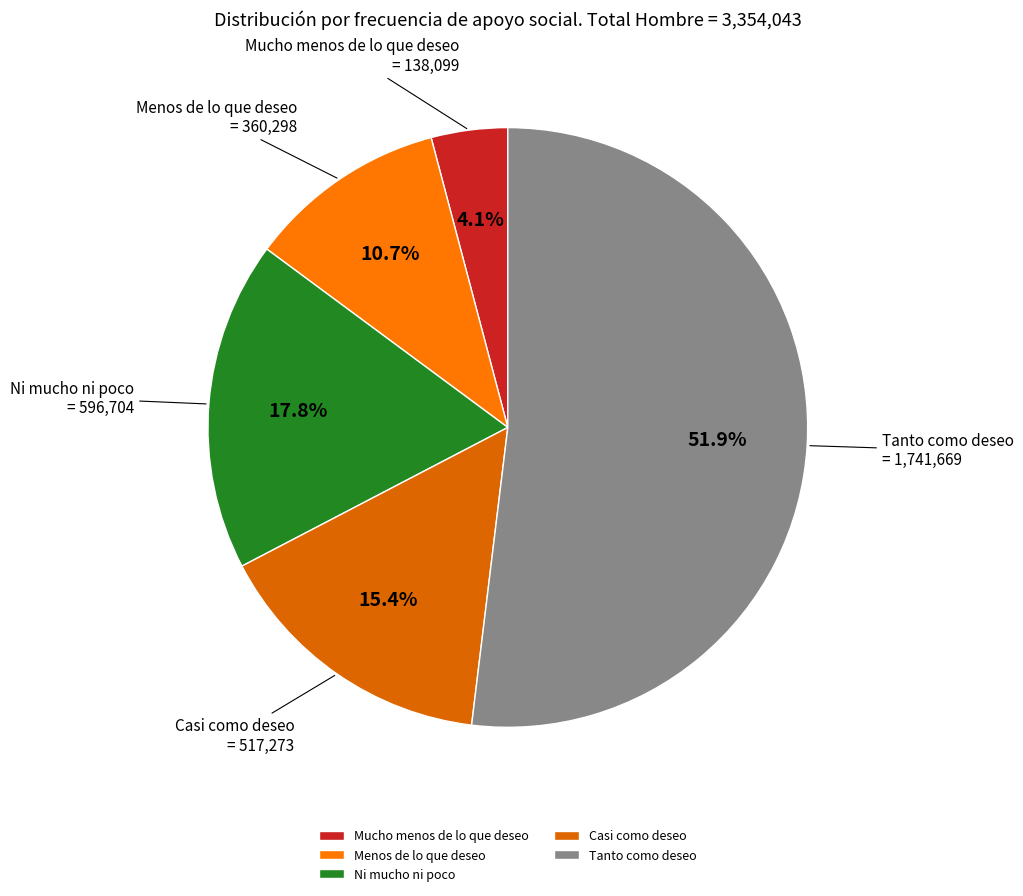

Is it true that Ni mucho ni poco is 18% of the pie?

True